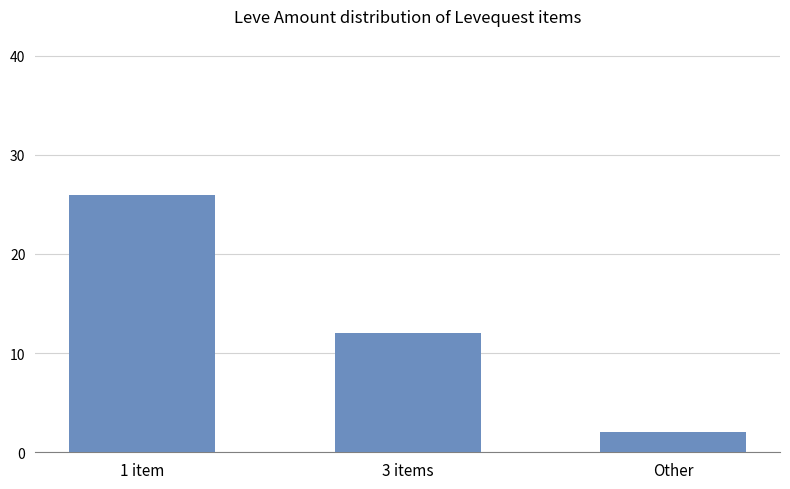

Reading left to right, transcribe all the data shown in this chart.

1 item=26	3 items=12	Other=2